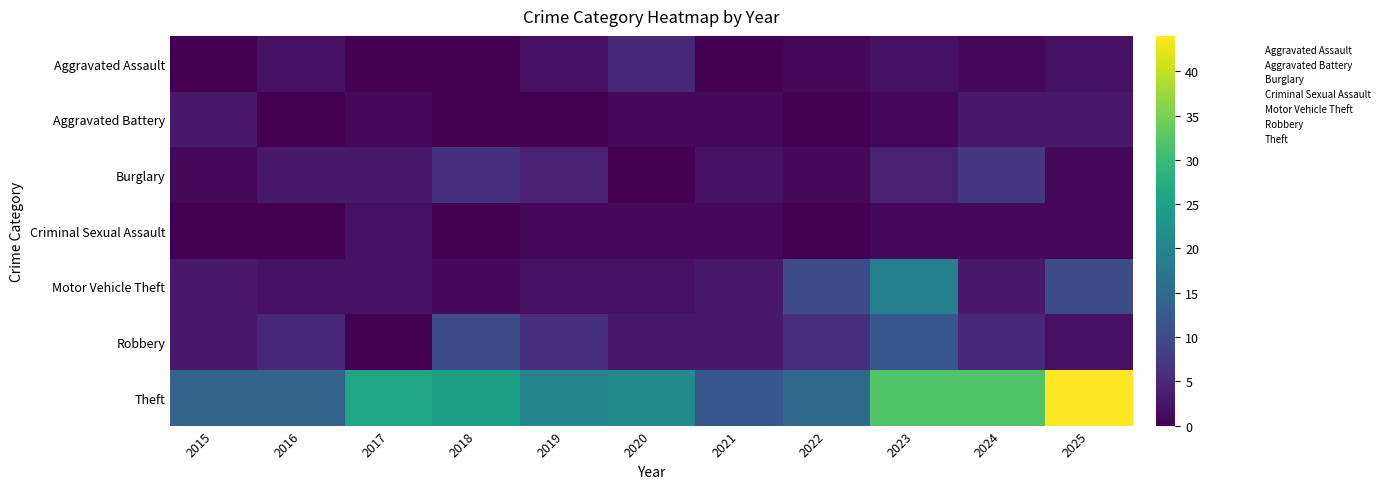

At which category is the sum across all series the highest?

2023